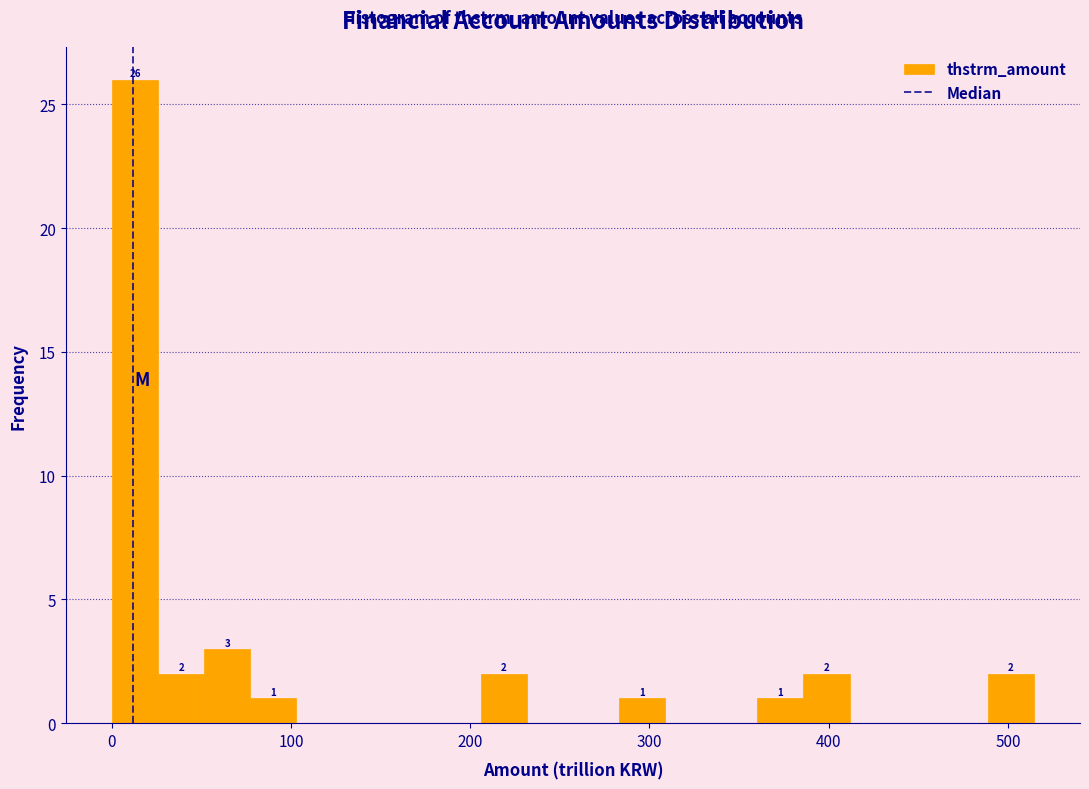

Read against the x-axis, roughly where is the centre of the tallest bar?

10